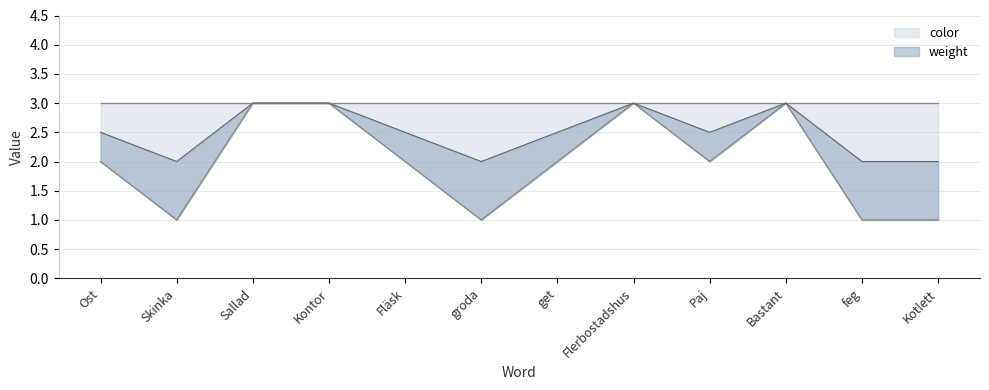

Reading left to right, transcribe all the data shown in this chart.

Ost=2	Skinka=1	Sallad=3	Kontor=3	Fläsk=2	groda=1	get=2	Flerbostadshus=3	Paj=2	Bastant=3	feg=1	Kotlett=1